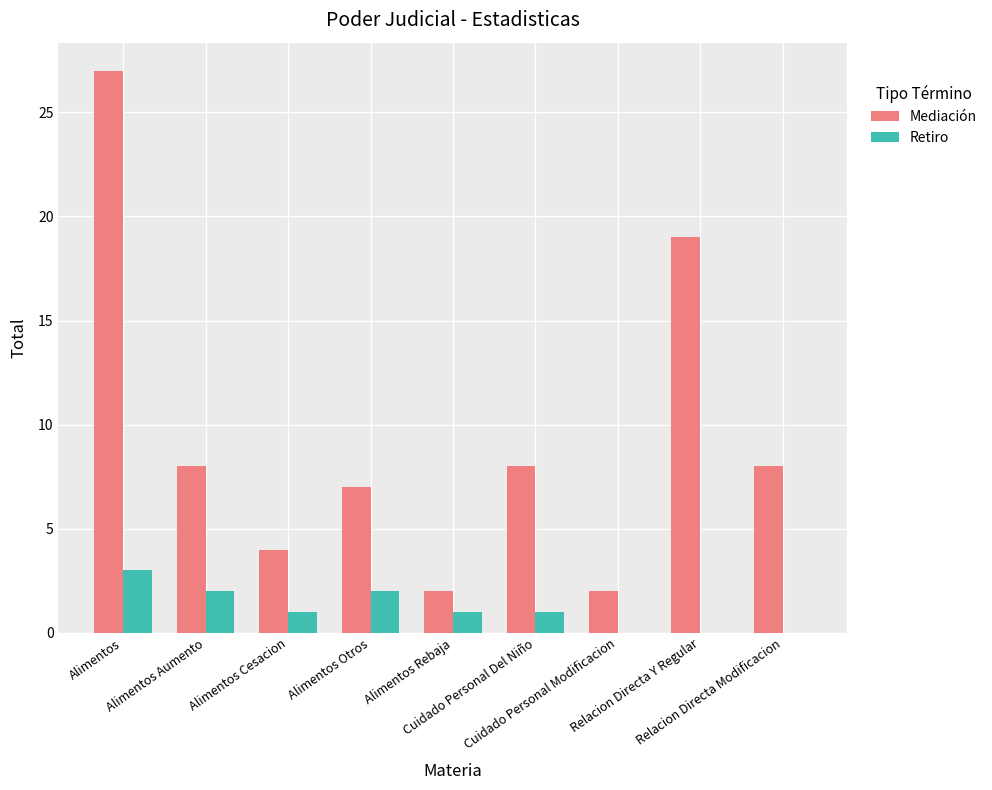

What is the maximum value shown in the chart?

27